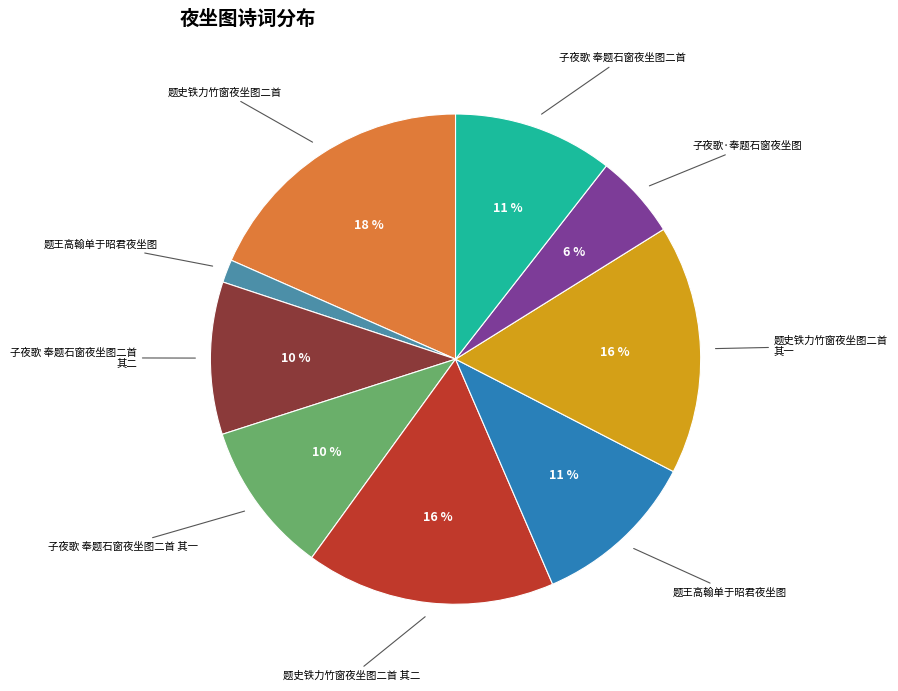

How many slices are in this pie chart?

9